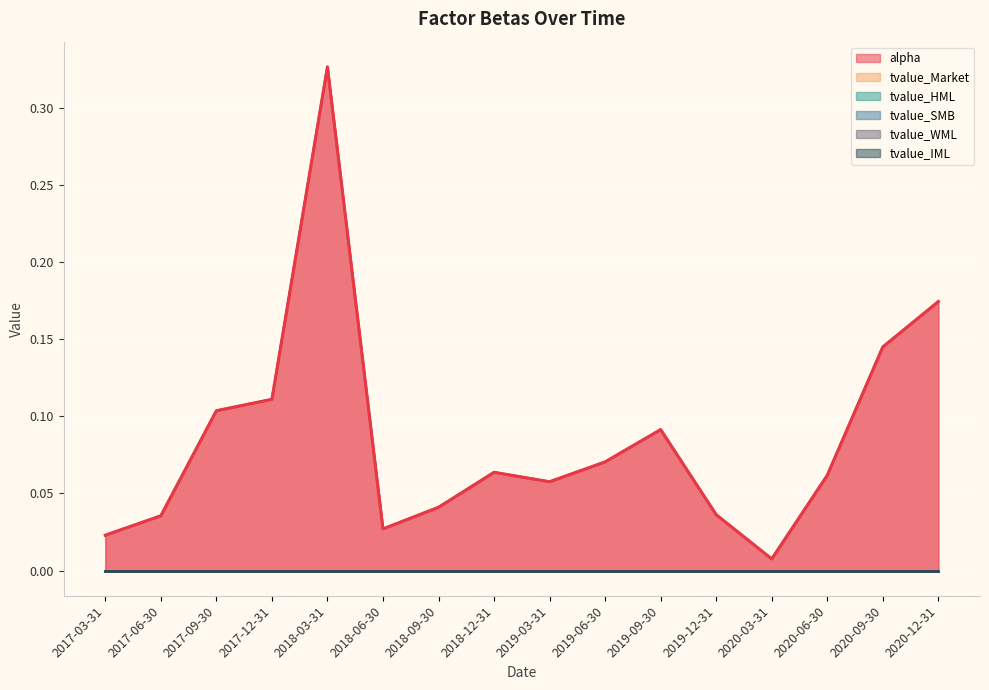

Which category has the highest value in the tvalue_WML series?

2017-03-31